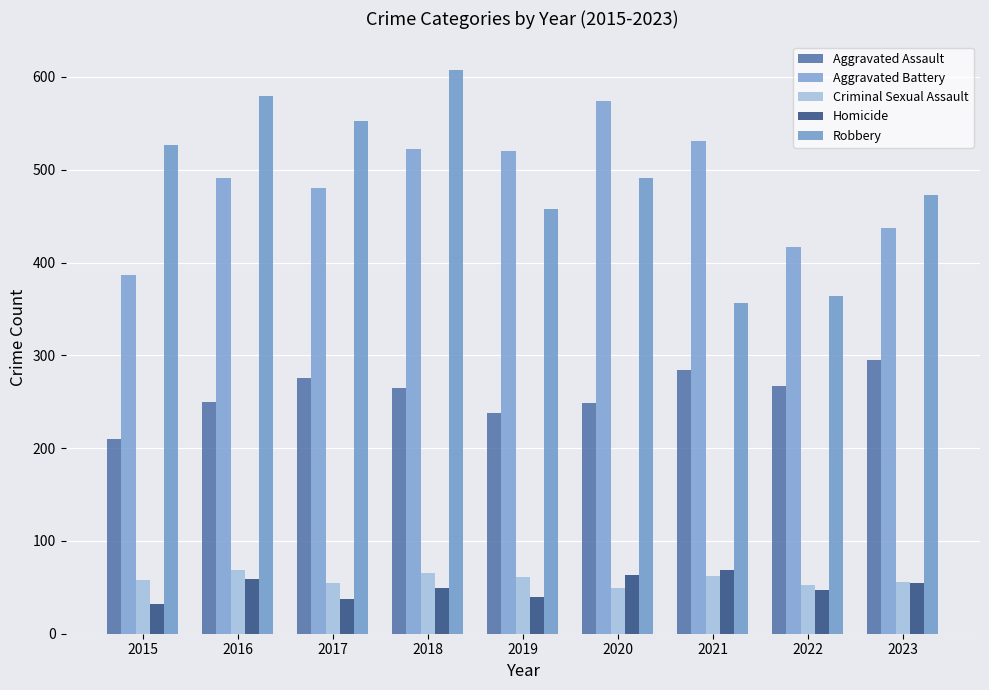

Reading left to right, what are all the values shown in this chart?

Aggravated Assault: 210	250	276	265	238	249	284	267	295
Aggravated Battery: 387	491	480	522	520	574	531	417	437
Criminal Sexual Assault: 58	69	55	65	61	49	62	53	56
Homicide: 32	59	37	49	40	63	69	47	55
Robbery: 527	579	553	608	458	491	356	364	473